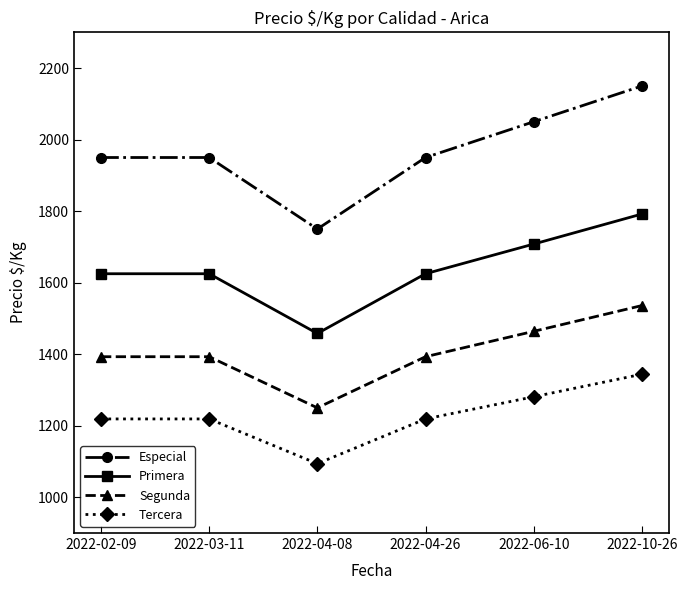

True or false: Especial has more than 1 points higher than both neighbors.

False